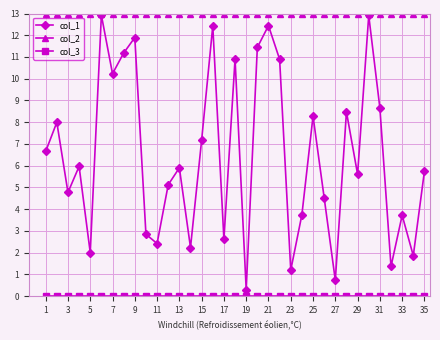

What is the maximum value shown in the chart?

13.0